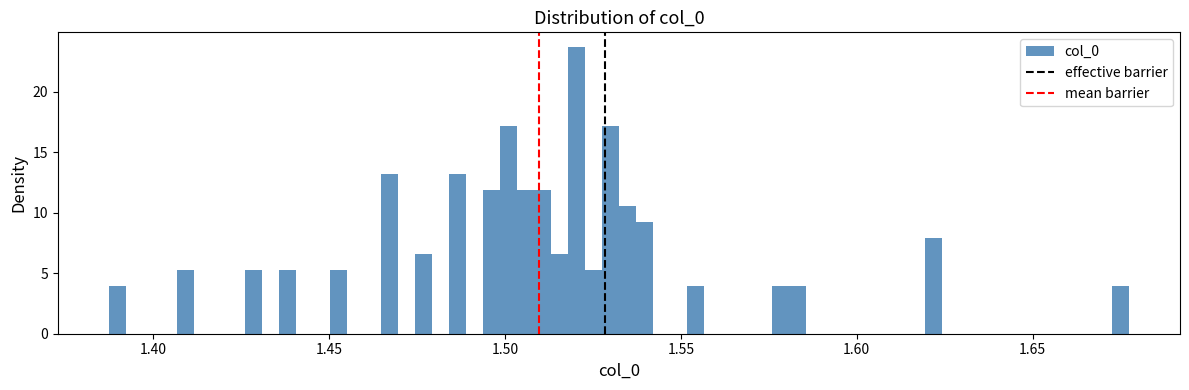

Around what value on the x-axis is the tallest bar? Give the approximate position of its centre, as read against the axis.

1.520